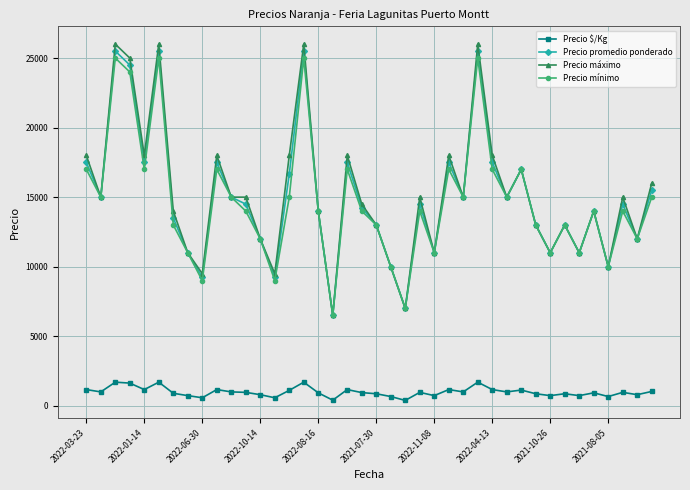

True or false: Precio $/Kg and Precio mínimo cross at least once.

False